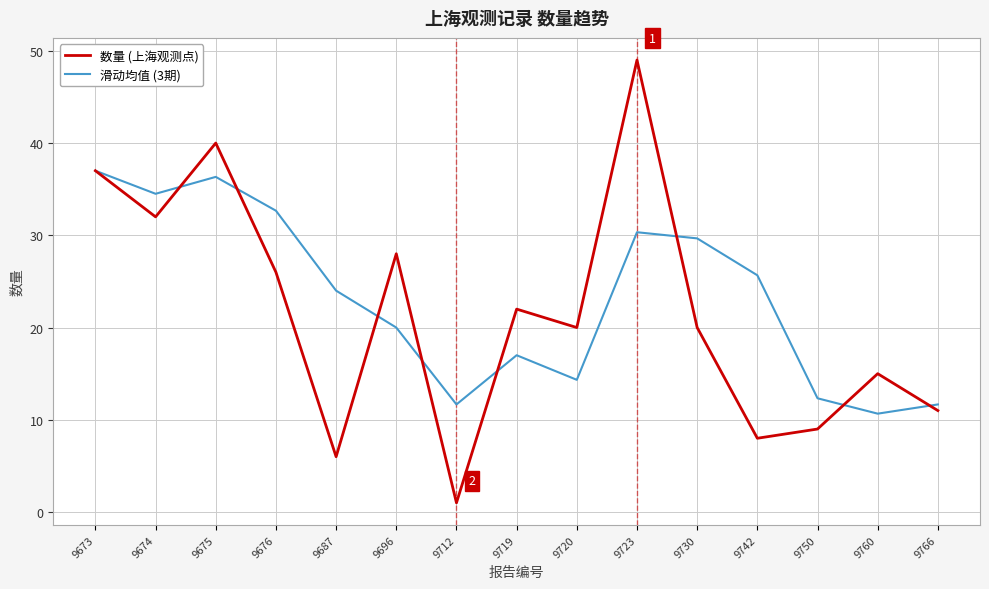

Read the 数量 (上海观测点) value at 9674.

32.0